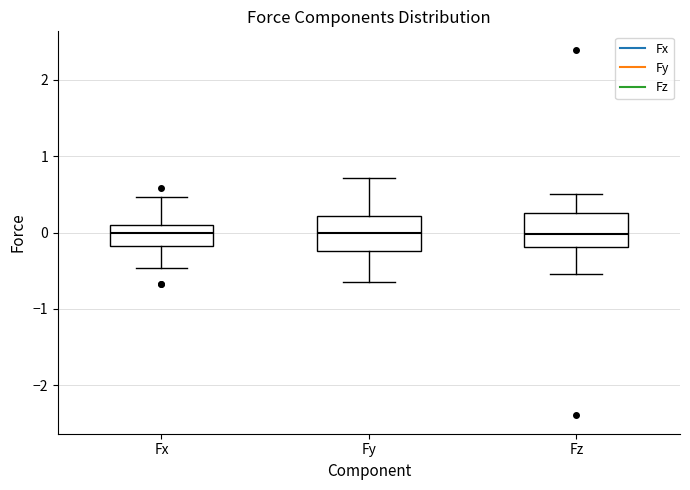

Where does the upper whisker of the box for Fy end on the y-axis? The values are not printed on the chart, so give them approximately, as read against the axis.

0.7